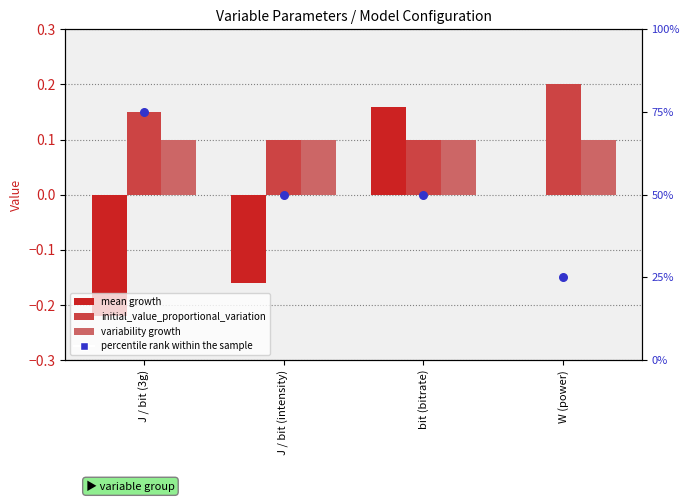

Is the value of percentile rank within the sample at J / bit (intensity) greater than the value of initial_value_proportional_variation at W (power)?

Yes